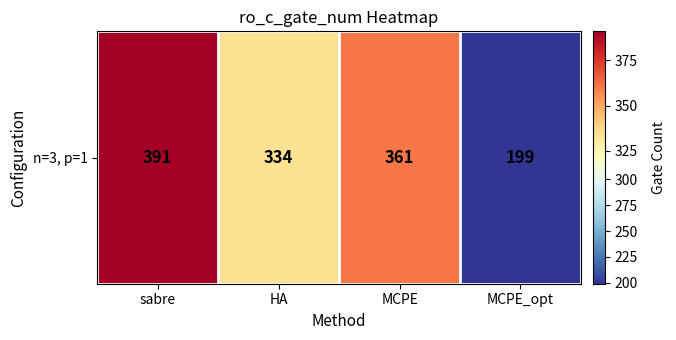

List the labels in order of value, smallest first.

MCPE_opt, HA, MCPE, sabre